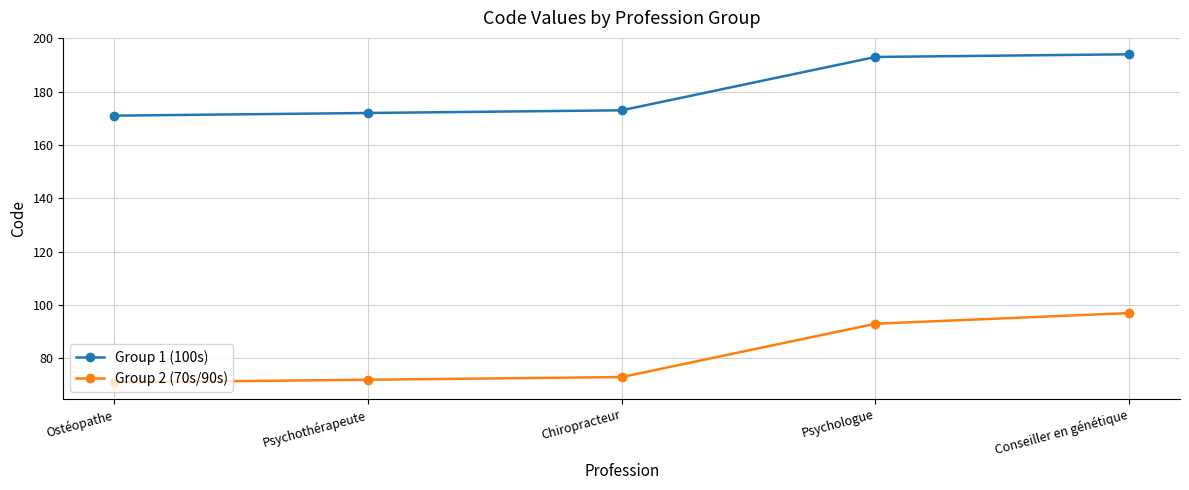

What is the highest value of the Group 1 (100s) series?

194